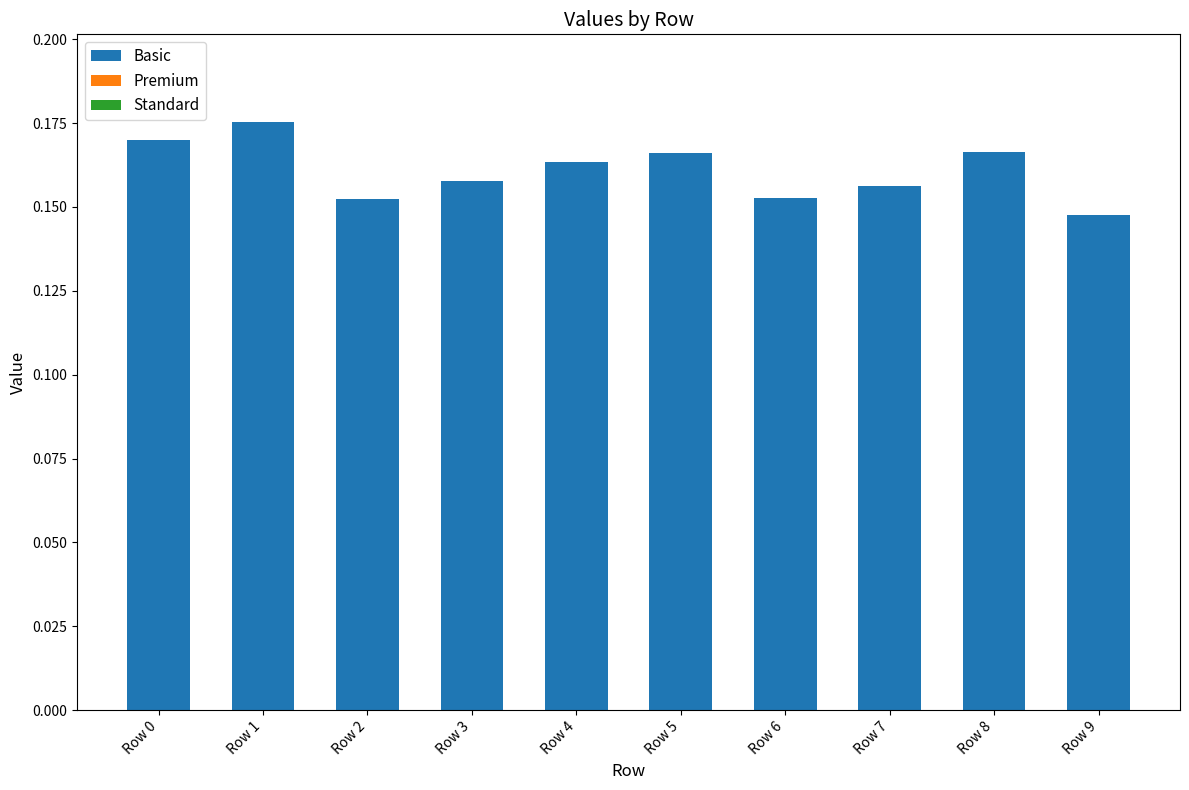

Does the chart contain any negative values?

No